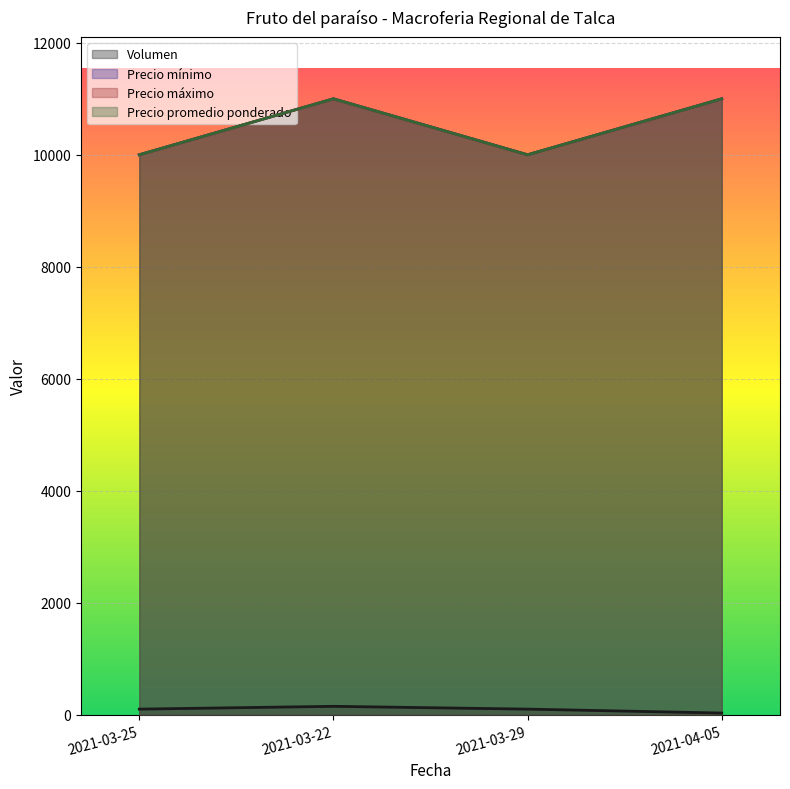

Rank the categories by Precio mínimo value from lowest to highest.

2021-03-25, 2021-03-29, 2021-03-22, 2021-04-05